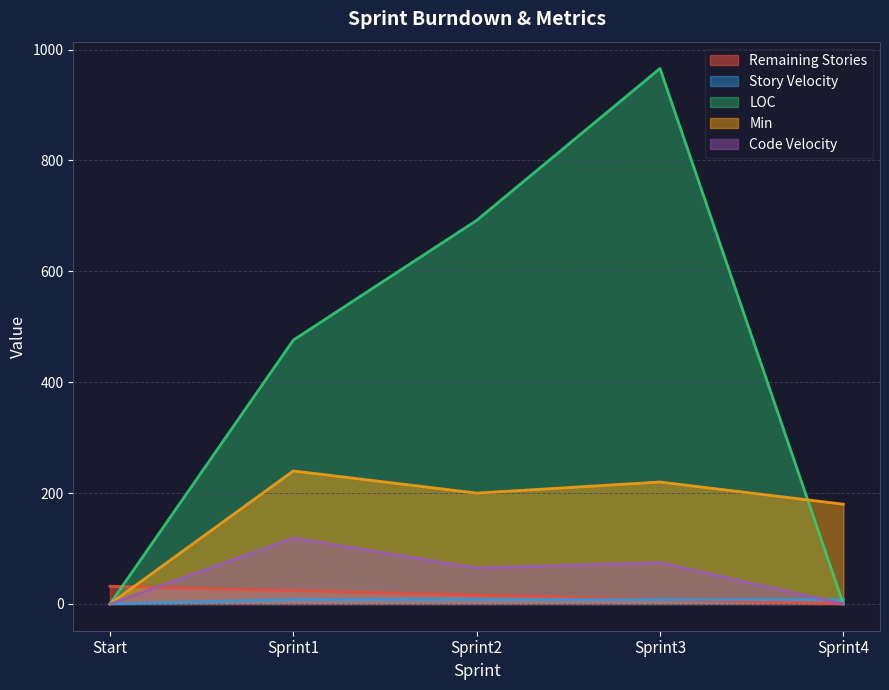

At which label is Story Velocity closest to 4?

Start